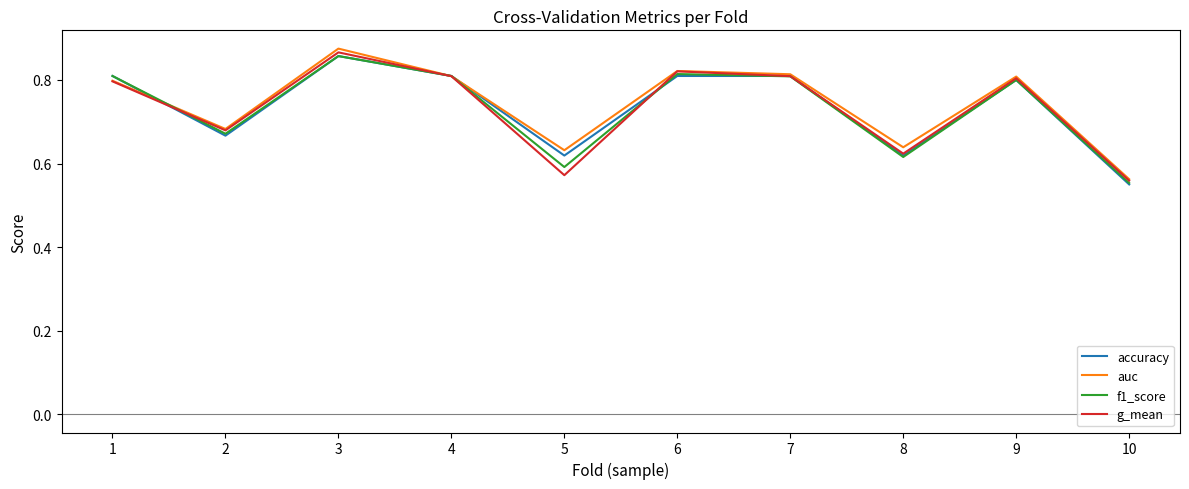

Where is auc nearest to the value 0?

10